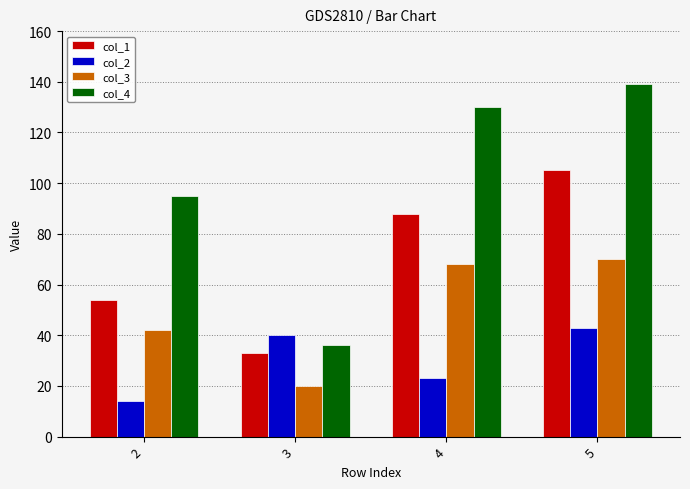

What is the value of the col_1 bar at the 3rd from the left?

88